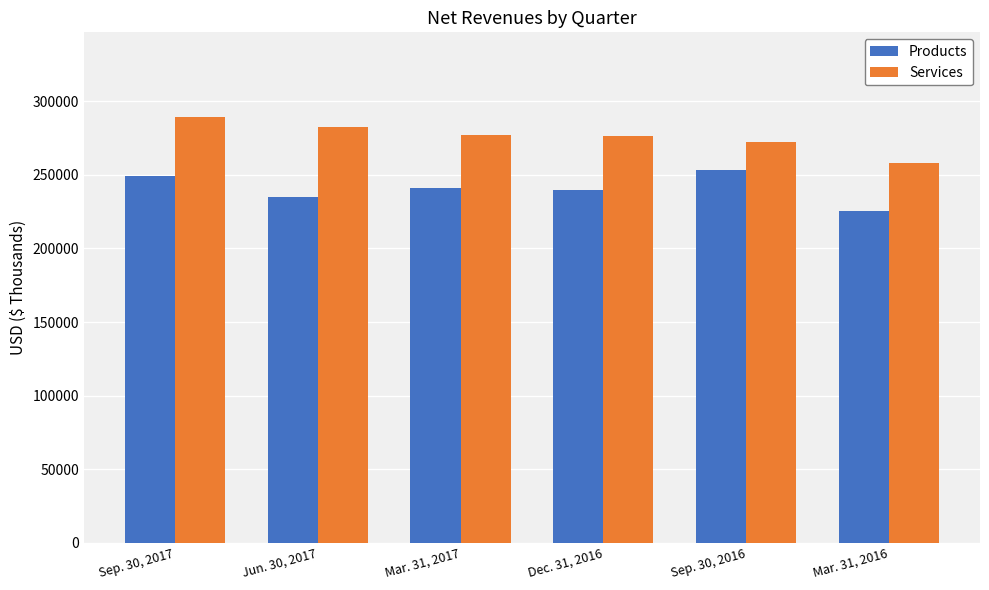

Rank the series by their average value, from highest to lowest.

Services, Products